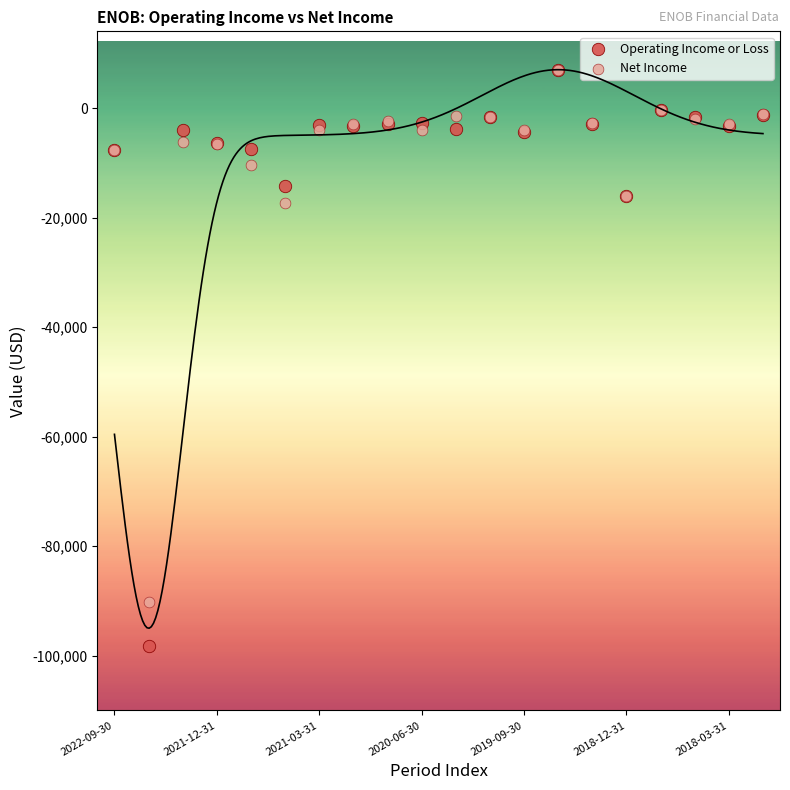

In the Operating Income or Loss series, what Y value is closest to -45600?

-16000